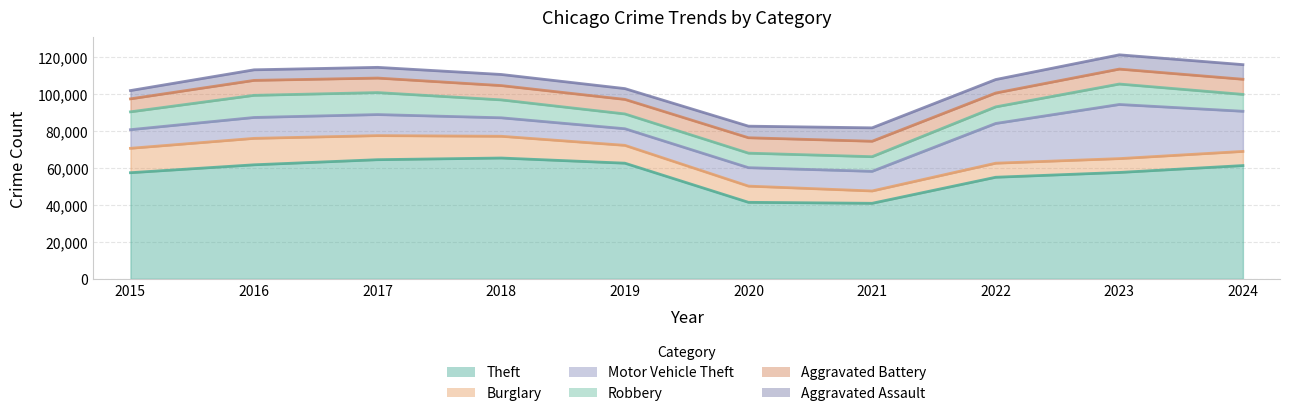

What is the total value across all series at 2020?

82504